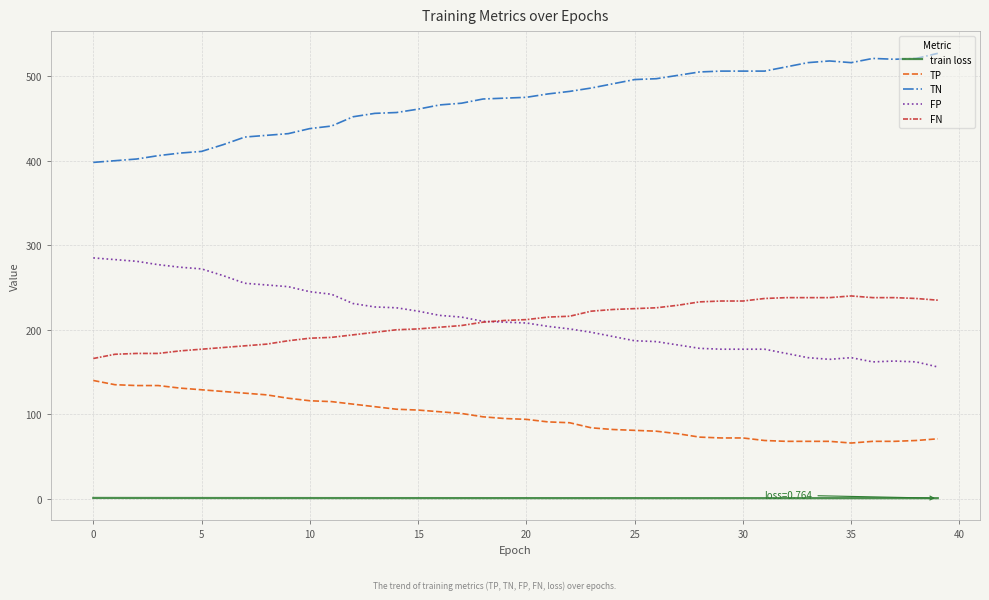

Which series has the largest total across all categories?

TN